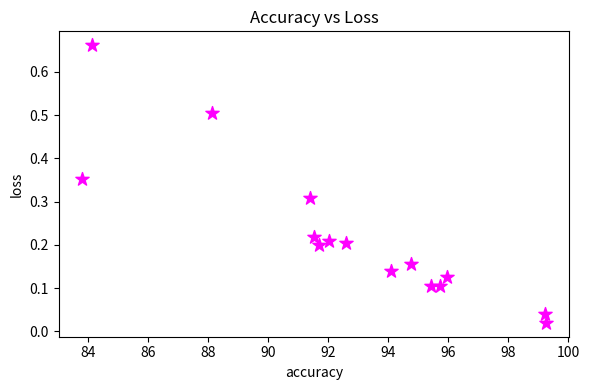

What is the range of X values (max minus min)?

15.5